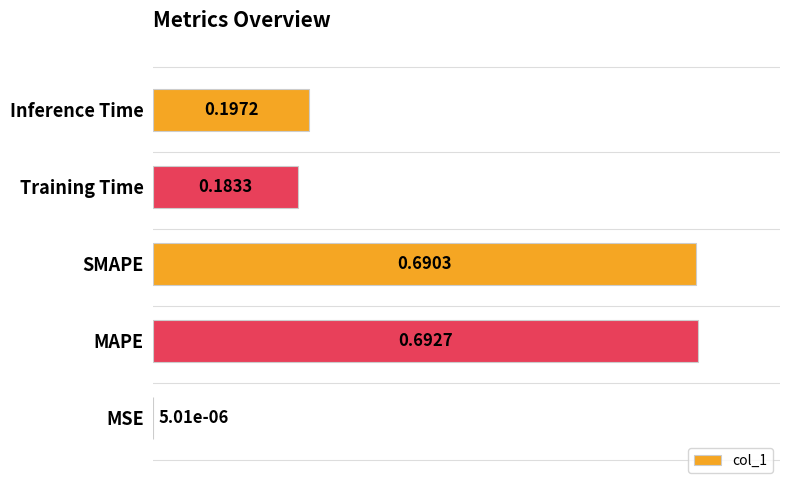

Where is the data nearest to the value 0?

MSE